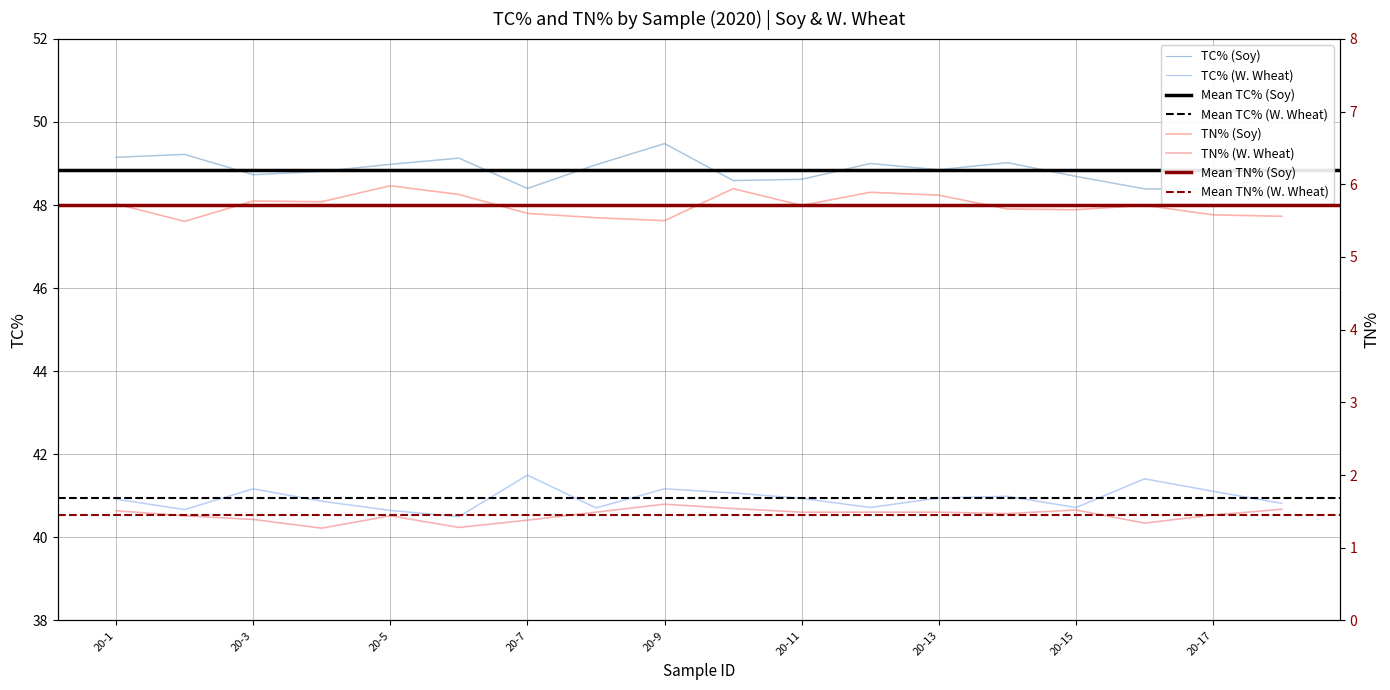

True or false: TN% (Soy) has a value of 5.8 at 20-13.

True